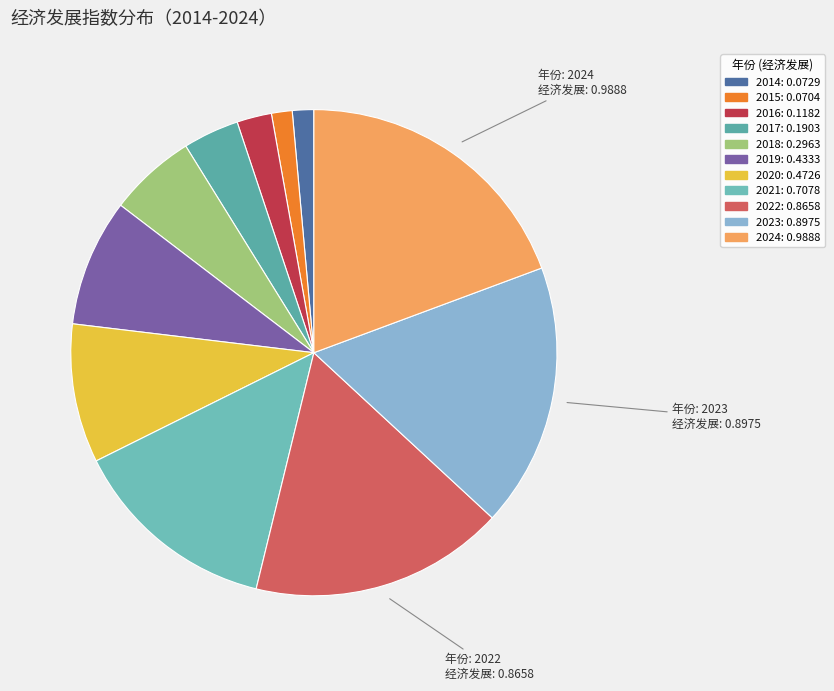

Rank the categories by value from lowest to highest.

2015, 2014, 2016, 2017, 2018, 2019, 2020, 2021, 2022, 2023, 2024